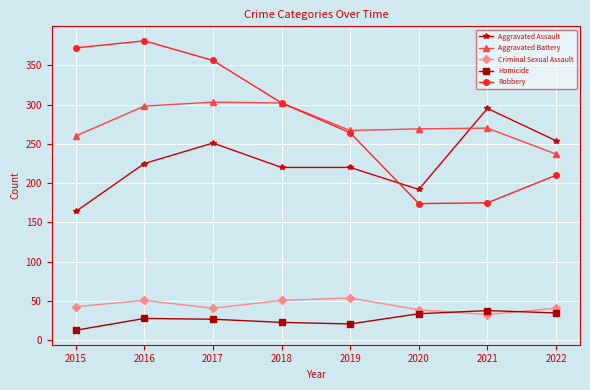

How many lines are shown in the chart?

5